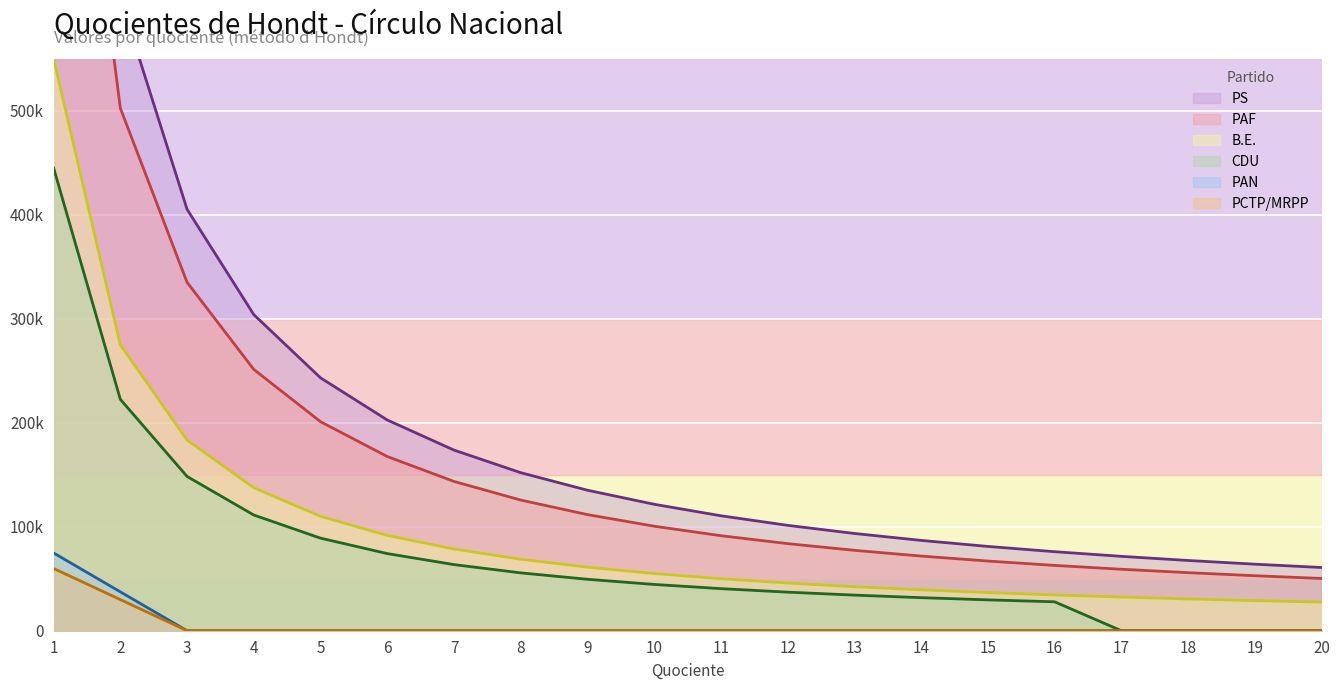

Which category has the lowest value in the PCTP/MRPP series?

3